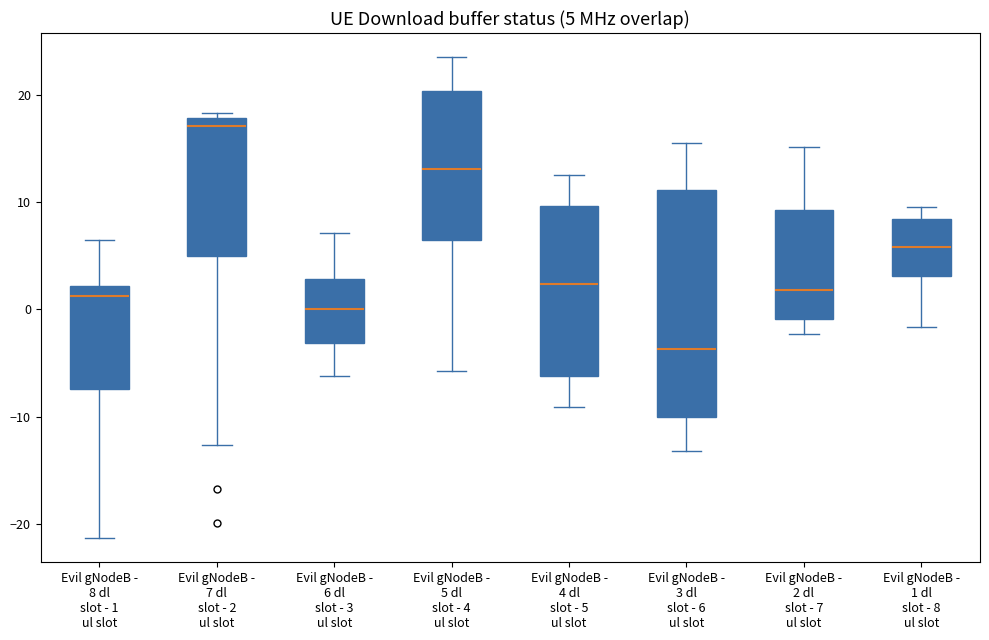

Comparing the boxes themselves (not the whiskers), which one is the tallest?

Evil gNodeB - 3 dl slot - 6 ul slot